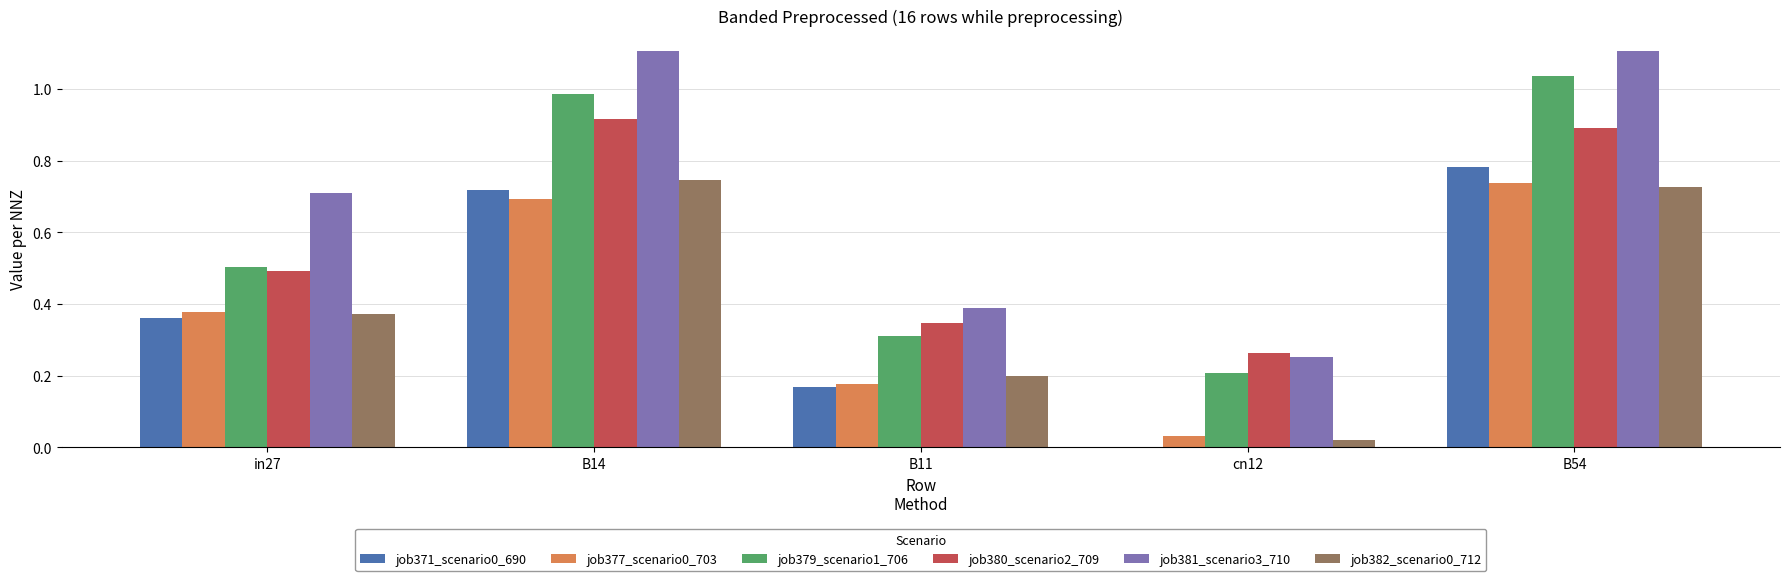

Which series changed the most between B11 and B54?

job379_scenario1_706